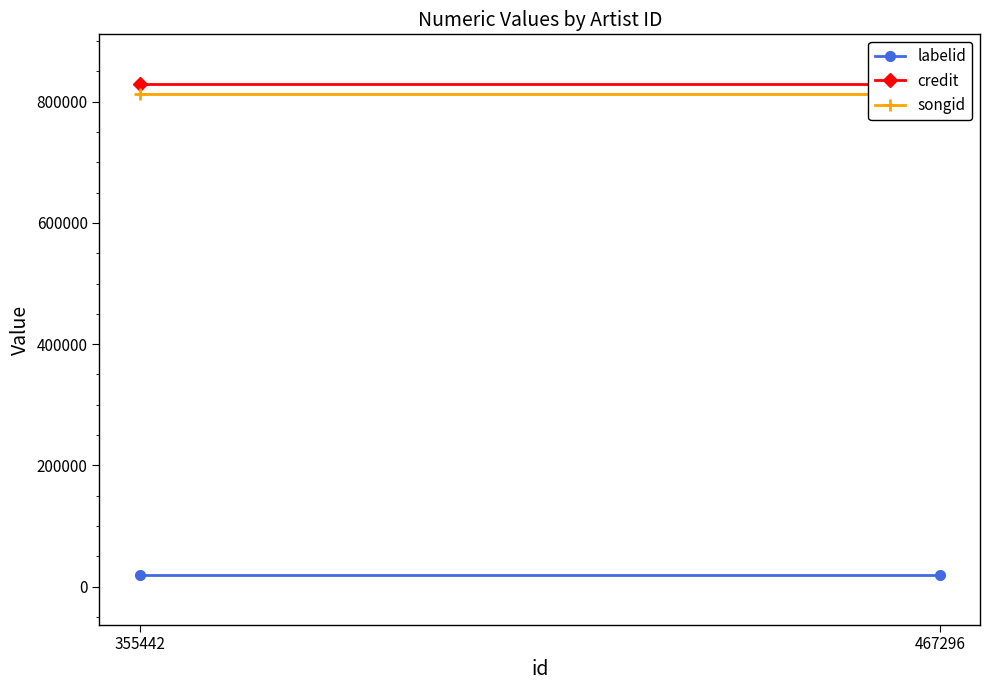

Reading left to right, what are all the values shown in this chart?

labelid: 18472	18472
credit: 829985	829985
songid: 813069	813069